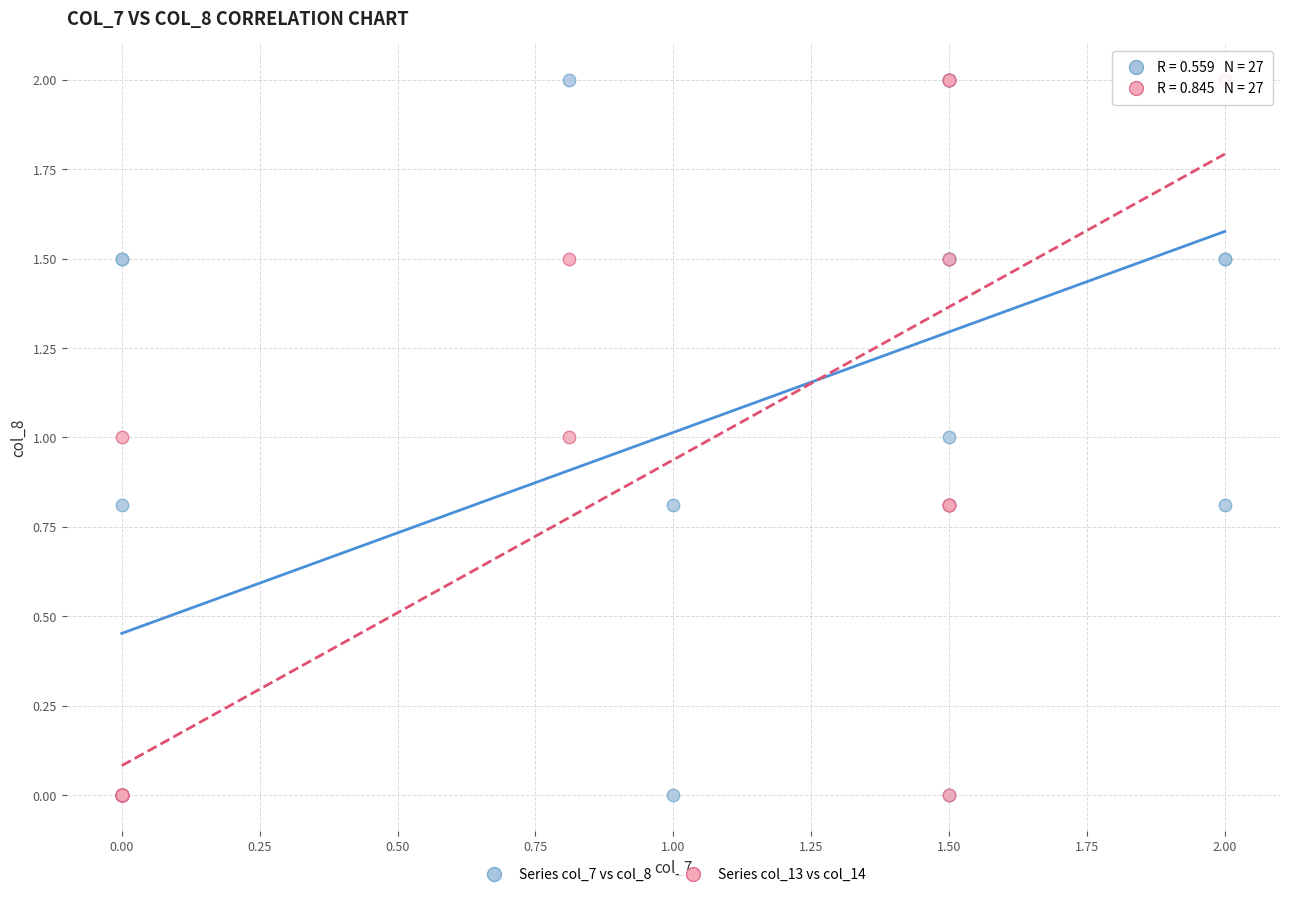

What are all the series names shown in the legend?

Series col_7 vs col_8, Series col_13 vs col_14